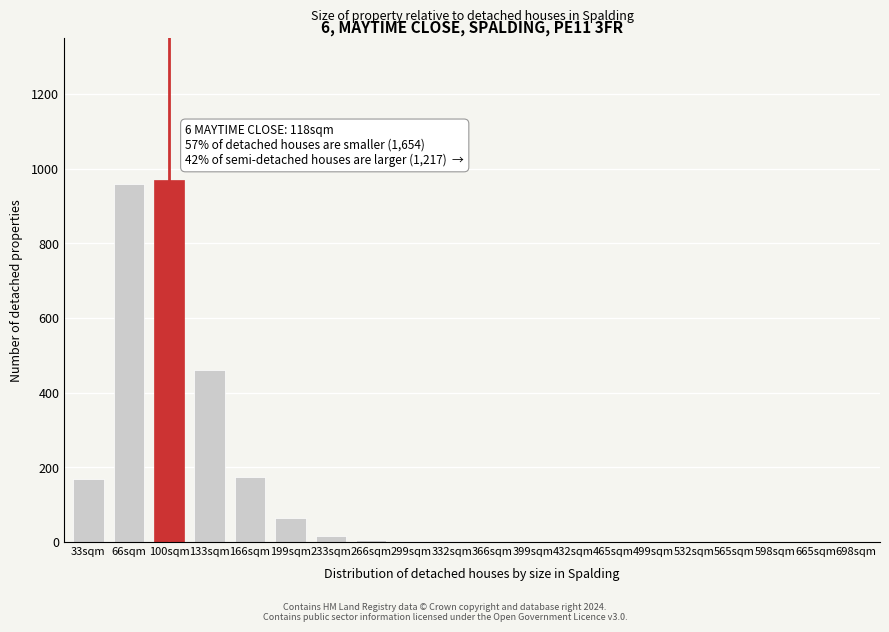

What is the sum of all values?

2828